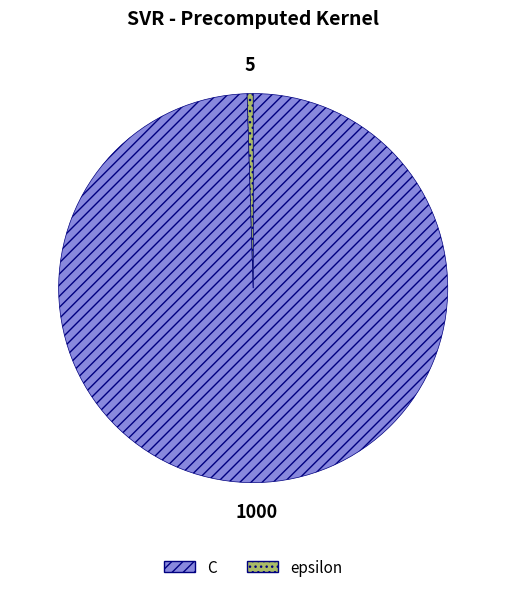

How many segments does this pie chart have?

2